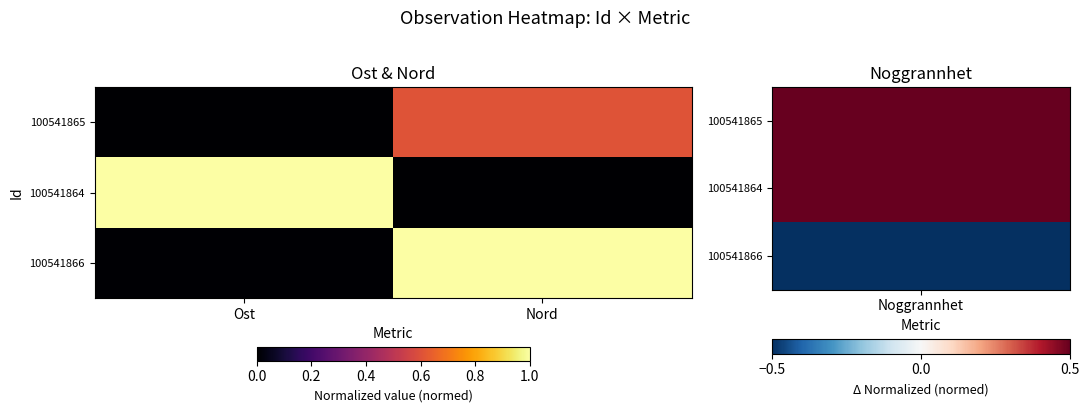

List the series in order of their peak value, highest first.

100541864, 100541866, 100541865